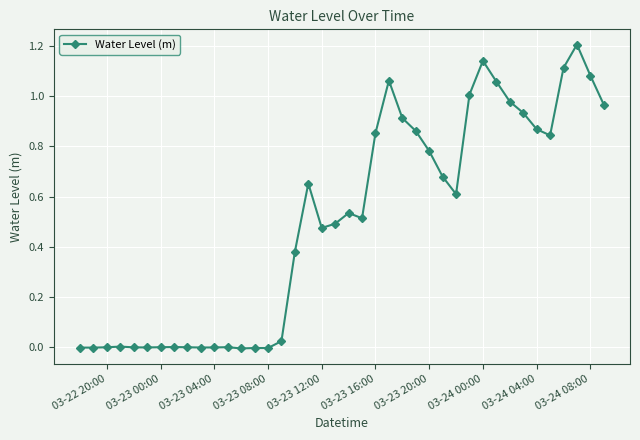

True or false: the data has more than 0 interior local peaks.

True